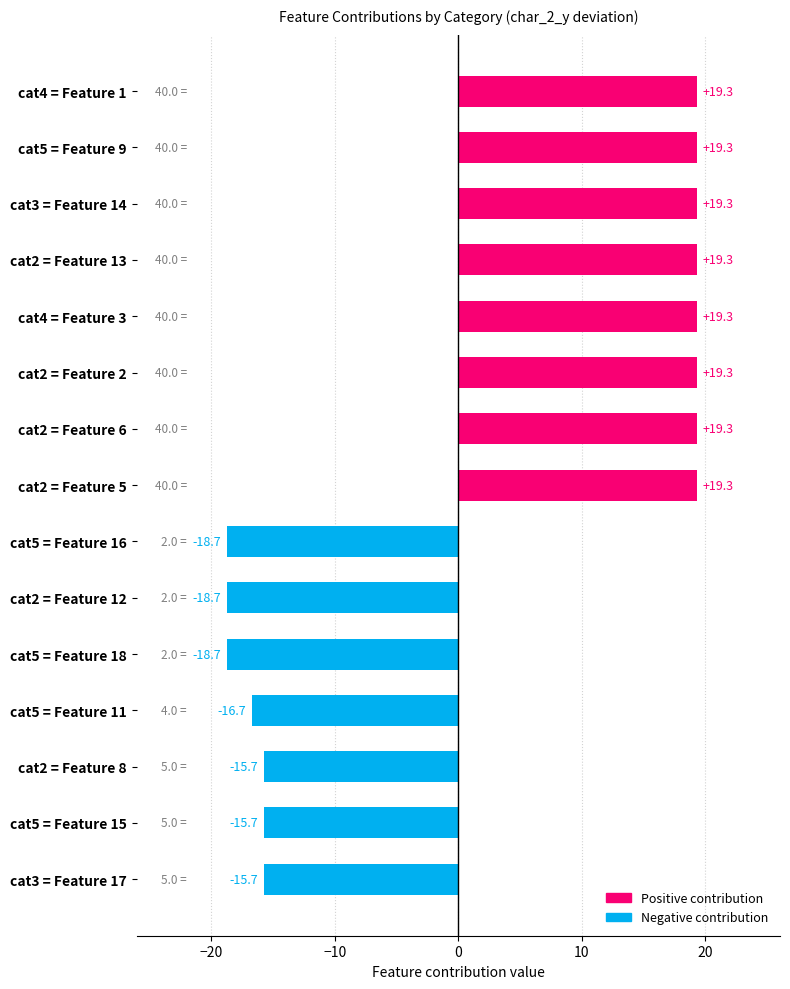

Reading bottom to top, extract all data points from this chart.

-15.7	-15.7	-15.7	-16.7	-18.7	-18.7	-18.7	19.3	19.3	19.3	19.3	19.3	19.3	19.3	19.3